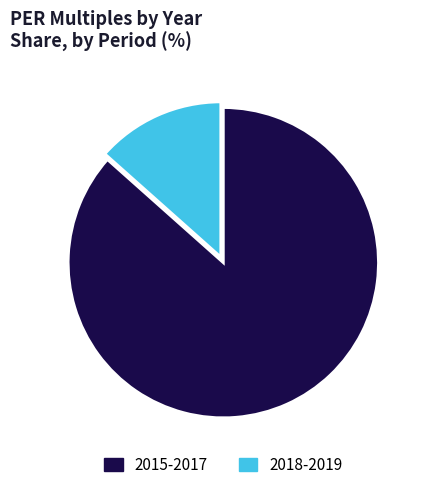

True or false: 2018-2019 accounts for 6% of the total.

False